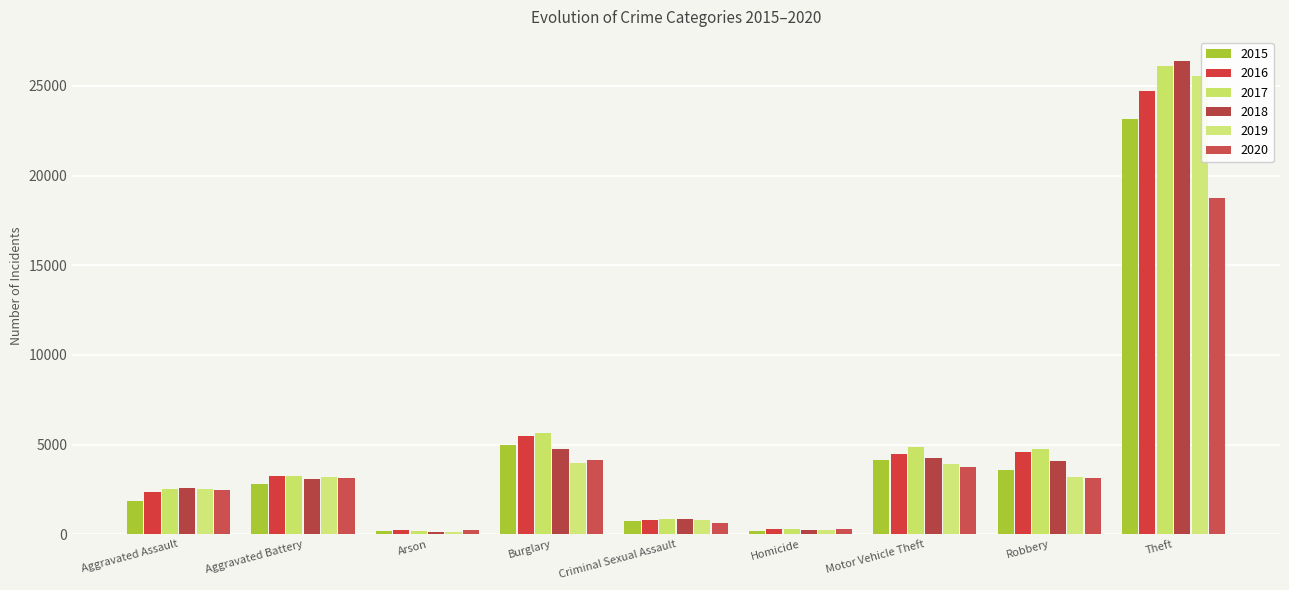

At which category does the chart reach its peak across all series?

Theft